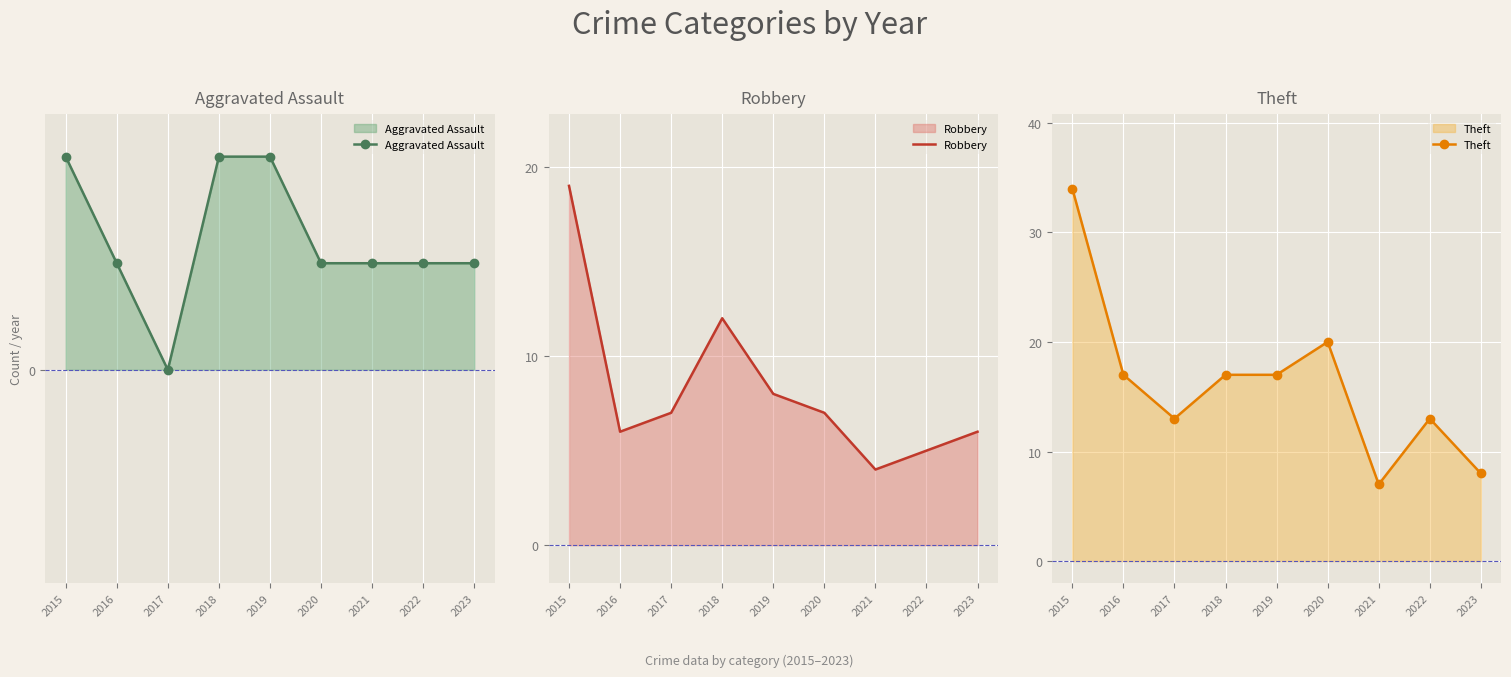

What is the value of the Theft point at the 7th from the left?

7